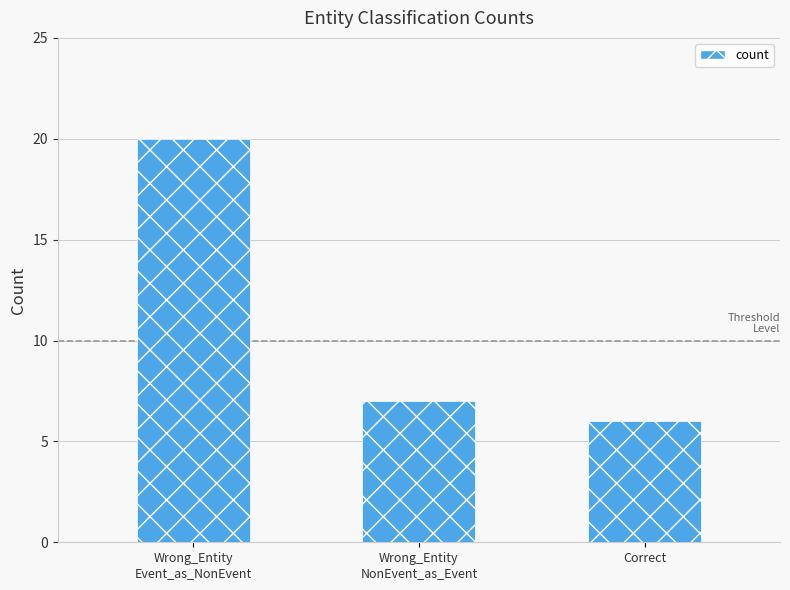

Rank the categories by value from highest to lowest.

Wrong_Entity
Event_as_NonEvent, Wrong_Entity
NonEvent_as_Event, Correct